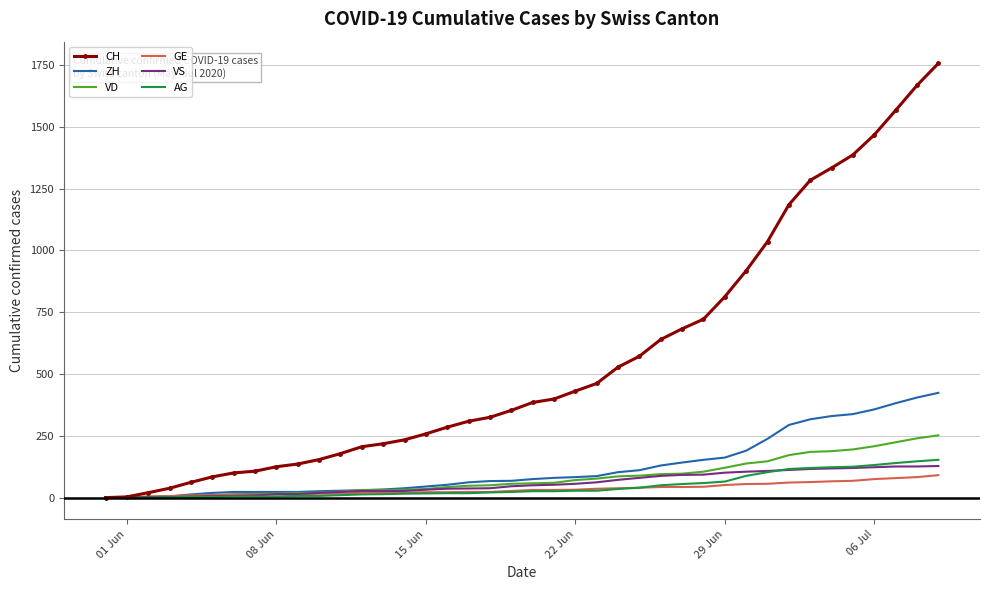

Which series has the largest total across all categories?

CH